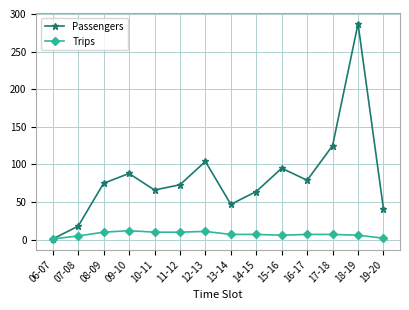

What is the label of the 8th point from the left?

13-14